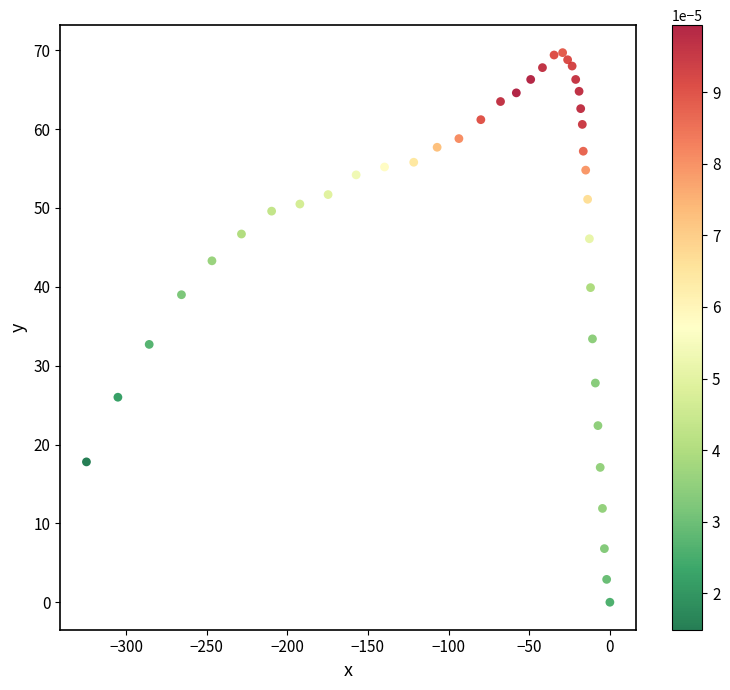

What is the range of Y values (max minus min)?

69.7